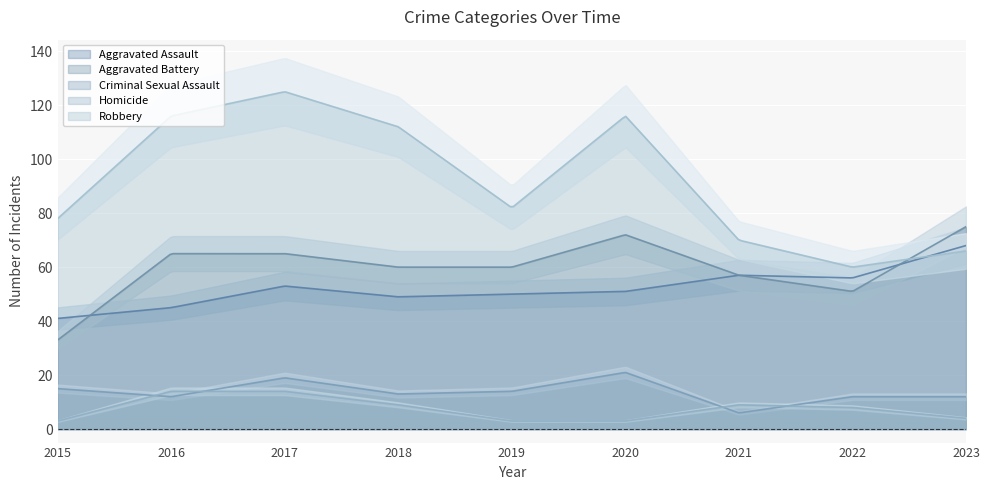

Between 2018 and 2017, which is larger?

2017